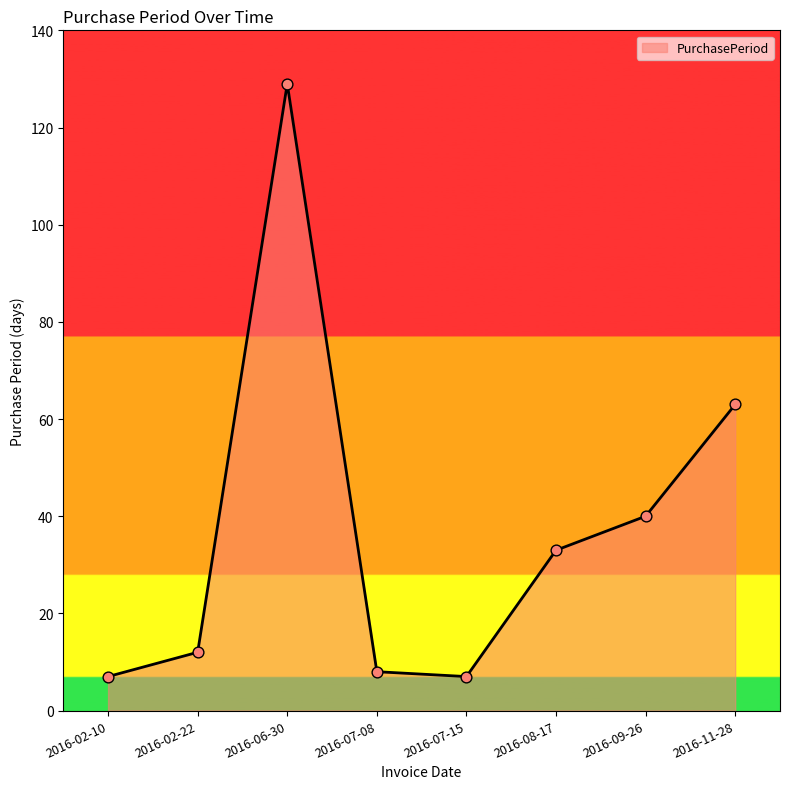

Approximately how many times larger is the value at 2016-07-15 compared to 2016-07-08?

0.9